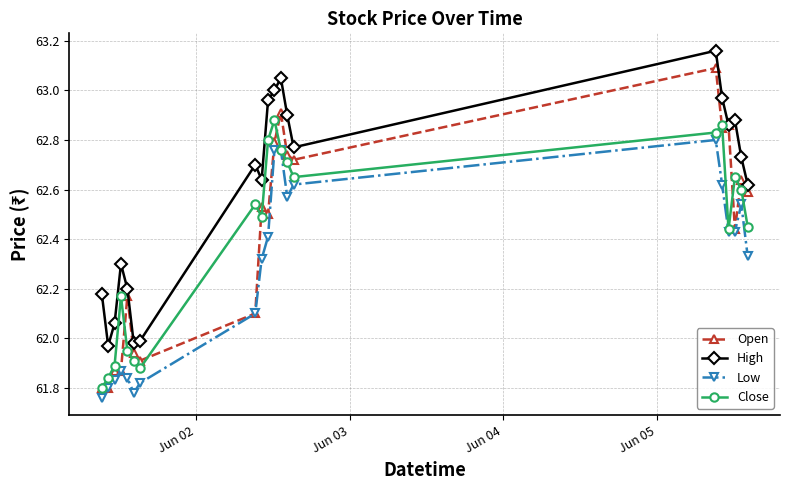

Rank the series by their maximum value, from lowest to highest.

Low, Close, Open, High